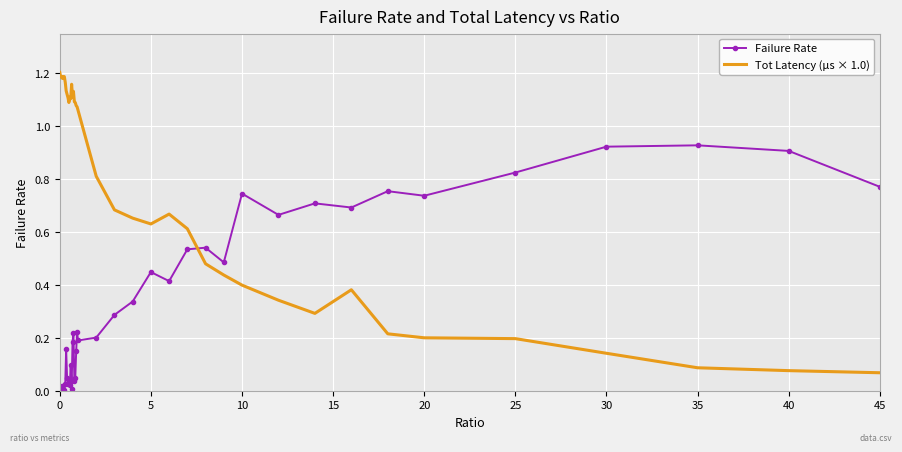

Which series has the largest total across all categories?

Tot Latency (µs × 1.0)